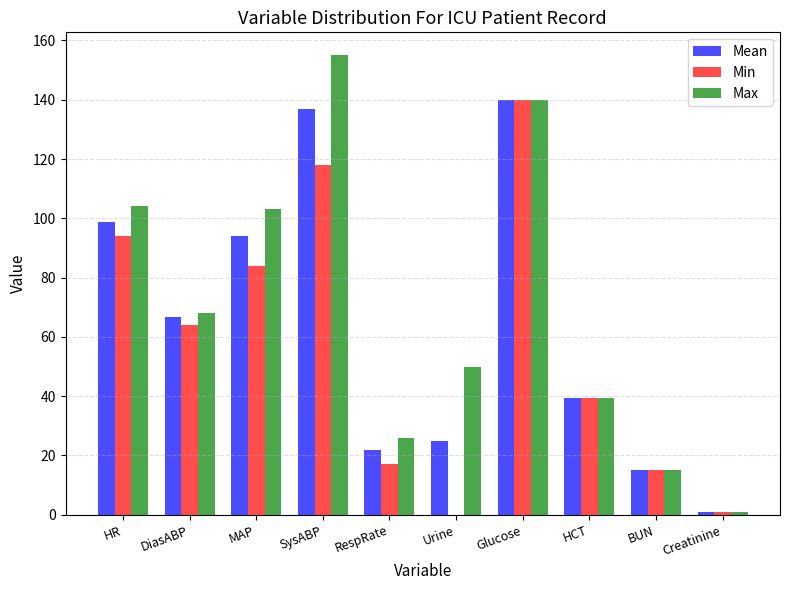

Are the bars grouped side by side (vs. stacked)?

Yes